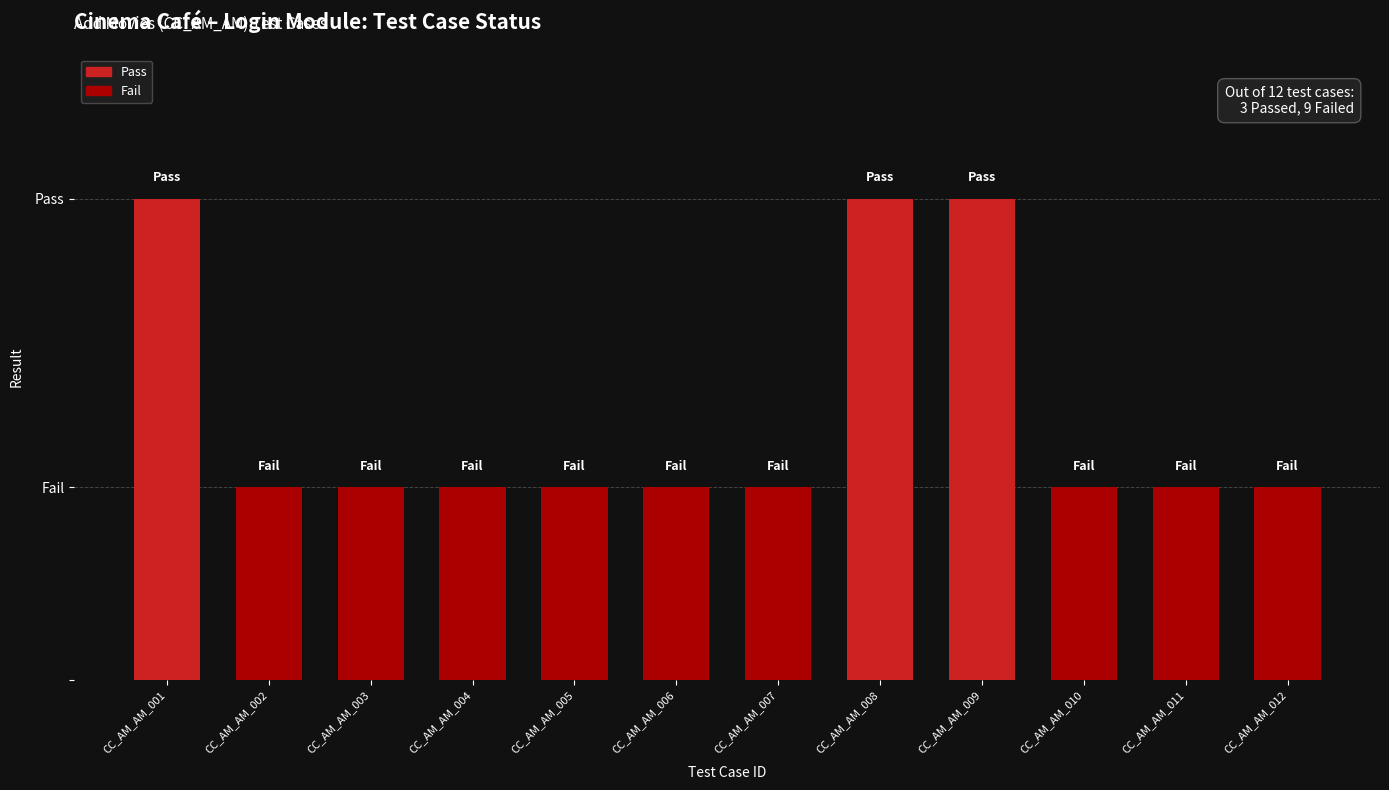

What is the average value?

0.6